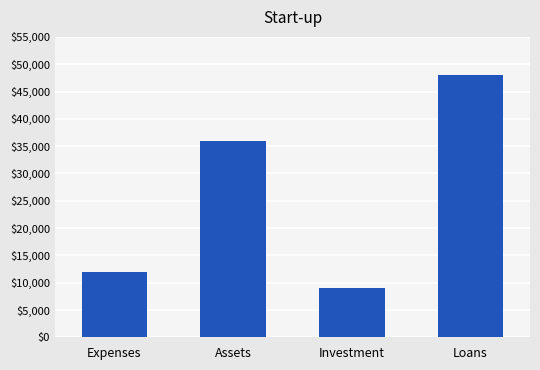

How many bars are there in total?

4